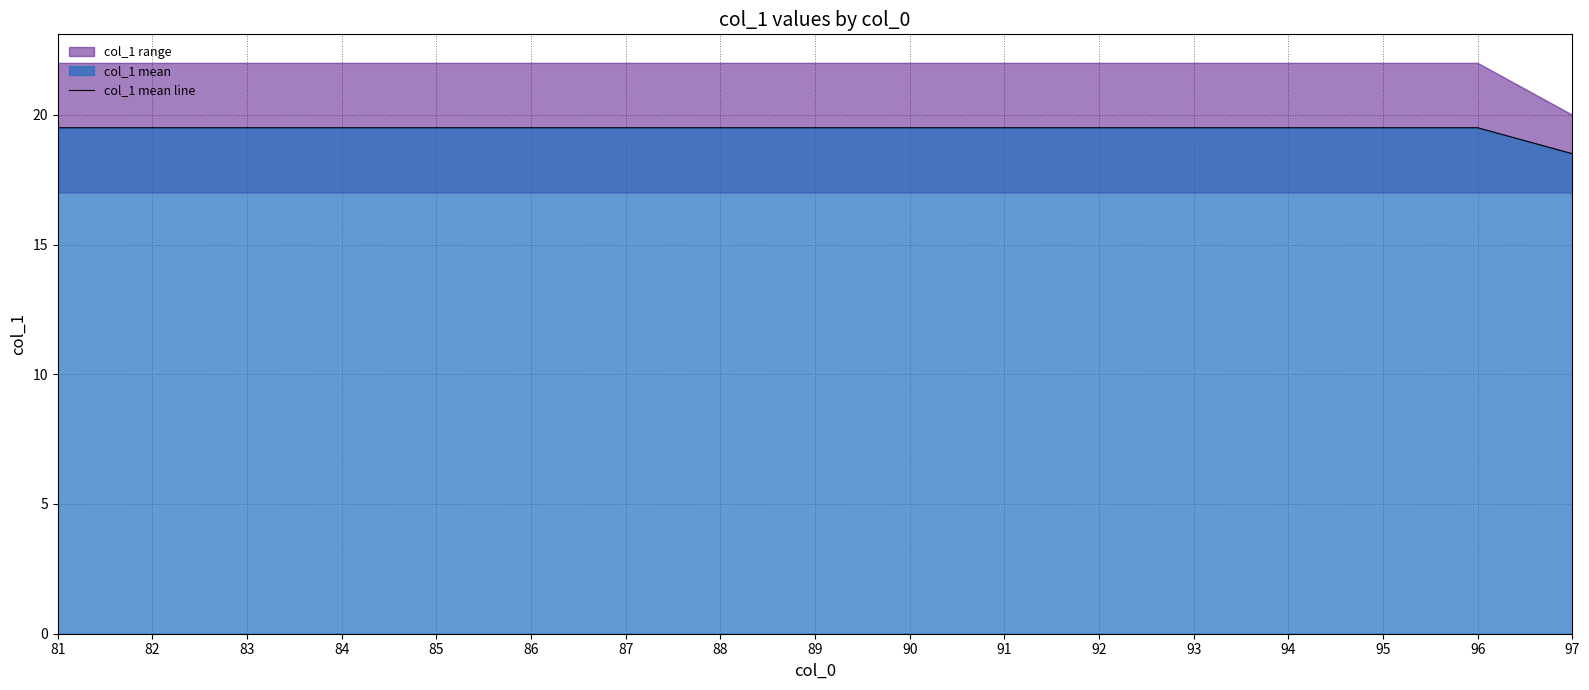

Count the values in the range 19 to 20.

16